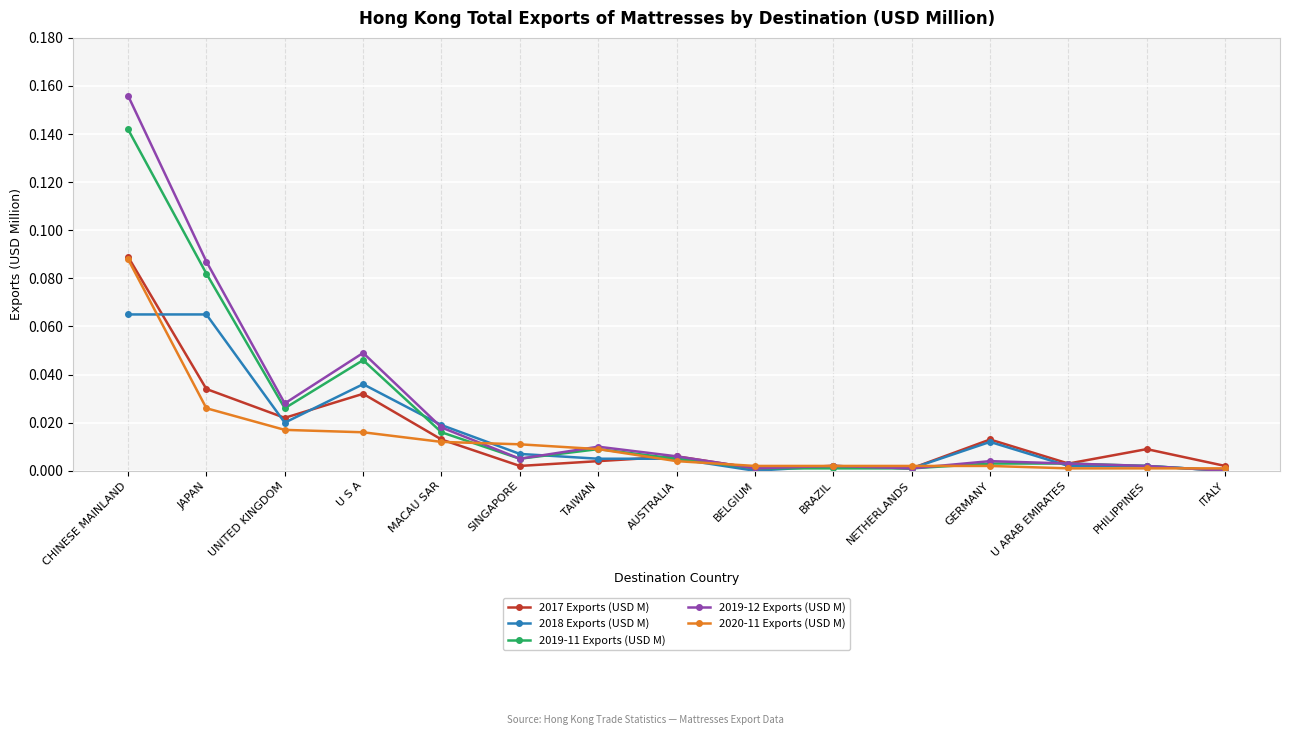

What position from the left is TAIWAN?

7